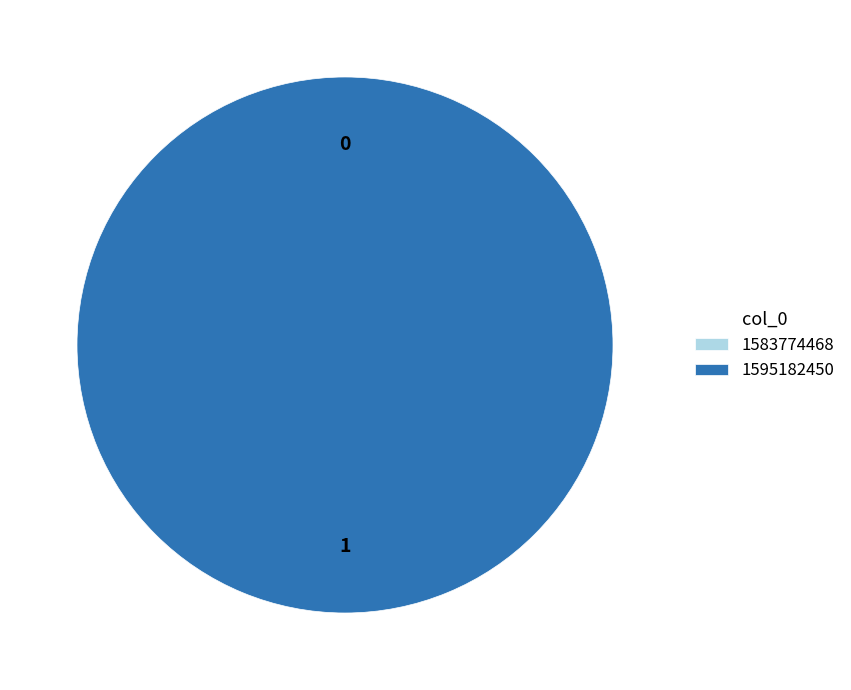

What is the smallest slice in the pie chart?

1583774468